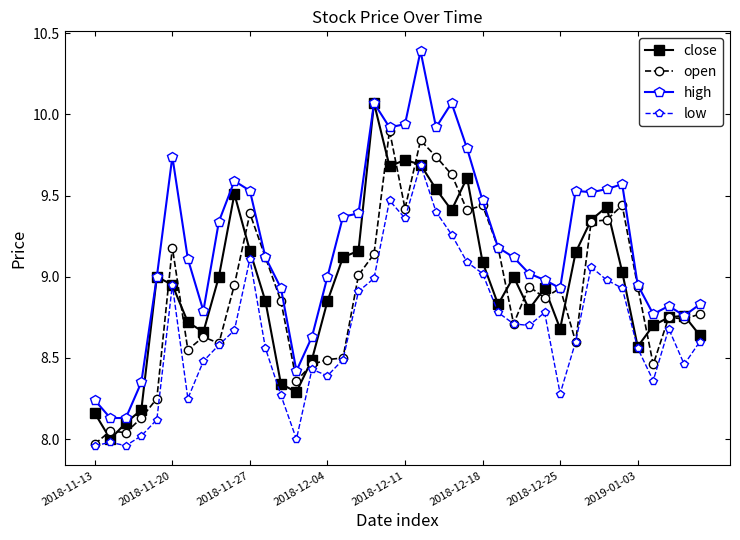

True or false: low and high cross at least once.

False